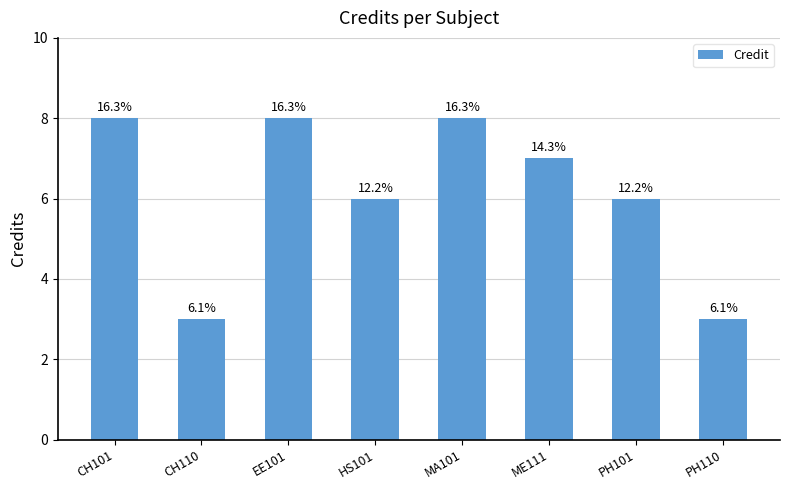

Reading left to right, extract all data points from this chart.

CH101=8	CH110=3	EE101=8	HS101=6	MA101=8	ME111=7	PH101=6	PH110=3